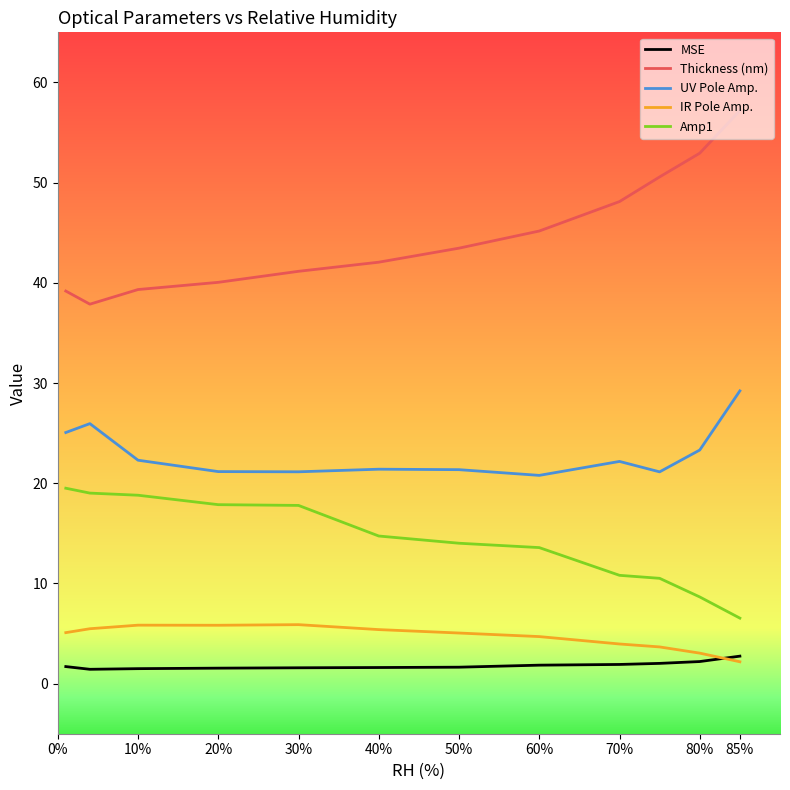

True or false: MSE and Thickness (nm) intersect in this chart.

False